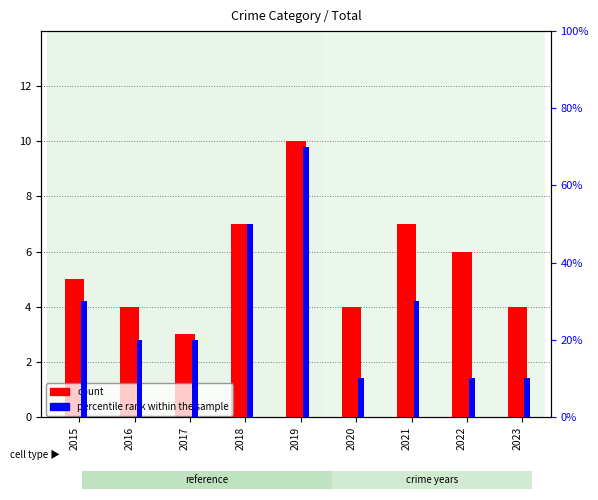

Between 2019 and 2023, which series saw the biggest shift?

count